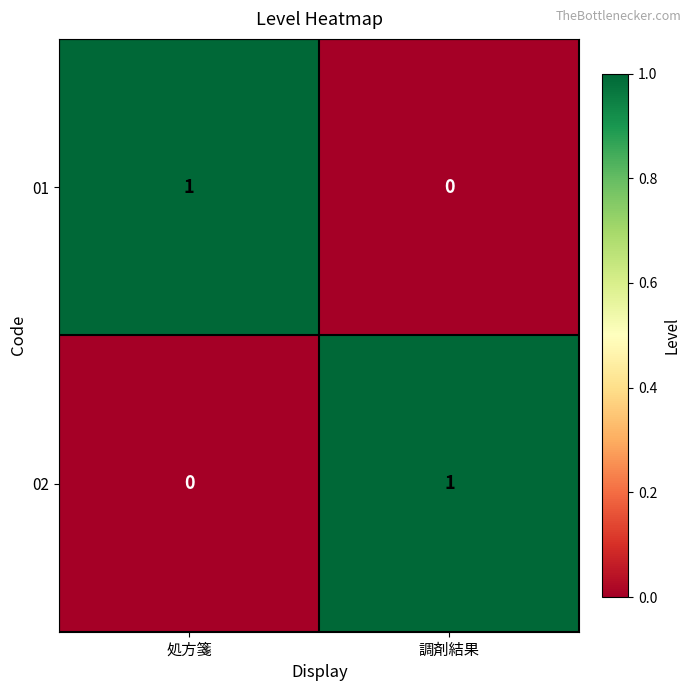

The value of 01 at 処方箋 is 1. True or false?

True